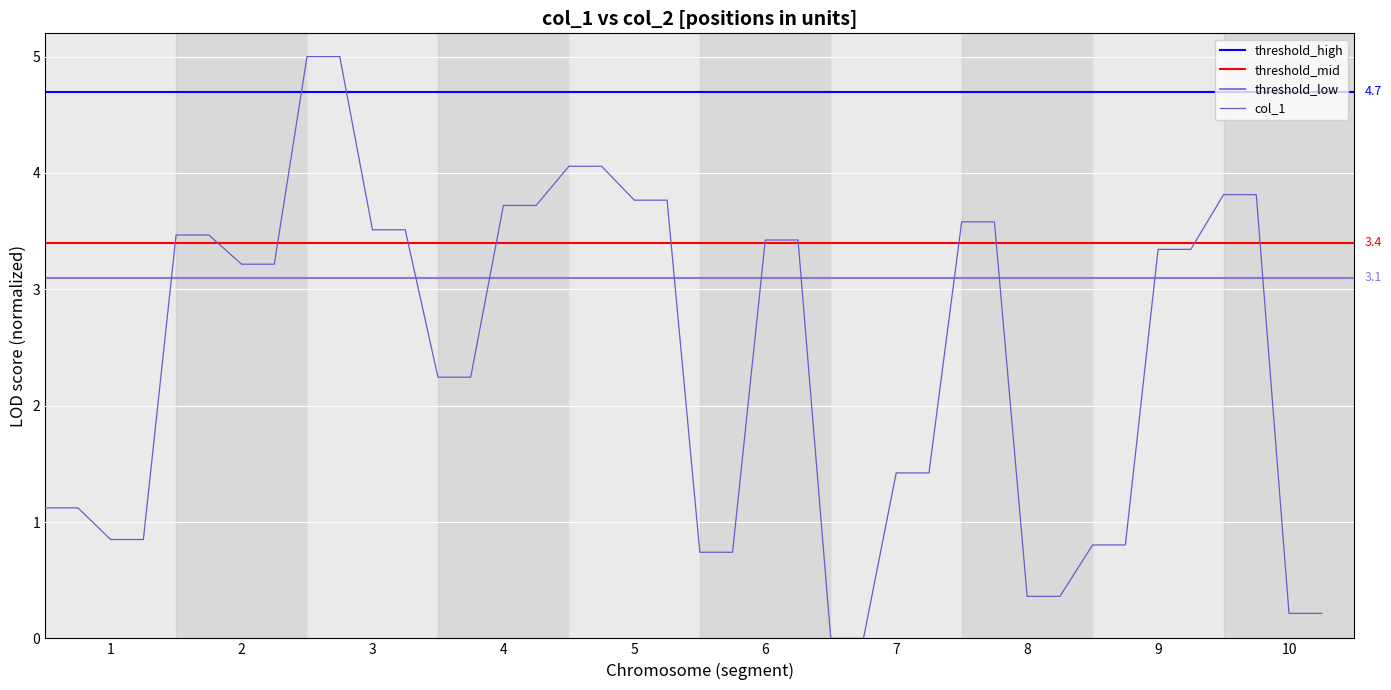

True or false: the data has more than 0 interior local peaks.

False